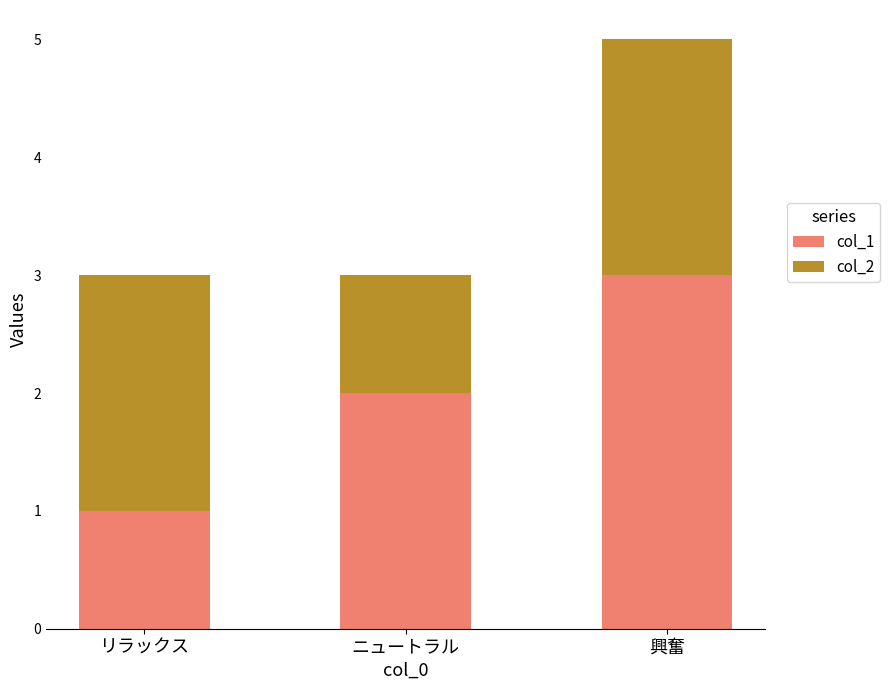

What is the value of the col_1 bar at the 3rd from the left?

3